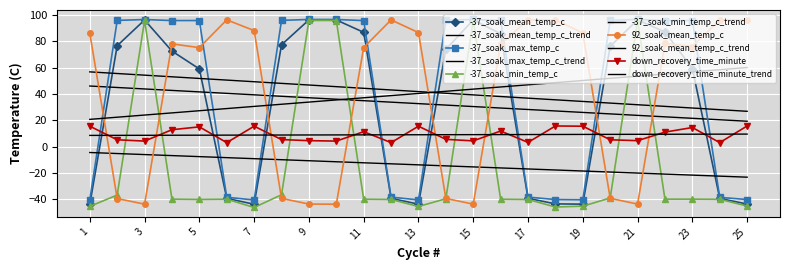

Reading left to right, list all the values displayed in this chart.

-37_soak_mean_temp_c: -44.0	76.8	96.4	72.7	59.1	-39.4	-43.9	77.5	96.4	96.4	87.0	-39.4	-43.9	74.0	96.4	85.9	-39.4	-43.6	-43.9	76.4	96.5	87.2	59.4	-39.5	-43.8
-37_soak_max_temp_c: -40.6	96.0	96.7	95.9	96.0	-38.6	-40.7	96.1	96.8	96.8	95.9	-38.5	-40.6	96.1	96.8	96.0	-38.5	-40.3	-40.5	96.0	96.8	95.8	95.9	-38.7	-40.3
-37_soak_min_temp_c: -45.5	-36.9	96.0	-40.0	-40.3	-40.1	-46.4	-36.7	96.0	96.0	-40.1	-40.3	-45.6	-39.7	96.1	-40.1	-40.3	-46.0	-45.4	-39.1	96.1	-40.0	-40.0	-40.2	-45.3
92_soak_mean_temp_c: 86.3	-39.6	-43.8	78.2	75.3	96.5	88.3	-39.4	-43.8	-43.9	75.4	96.4	86.8	-39.5	-43.8	77.8	96.5	96.5	86.5	-39.4	-43.8	78.5	76.2	96.5	96.4
down_recovery_time_minute: 15.5	5.2	4.2	12.8	15.0	3.0	15.5	5.3	4.5	4.2	11.3	3.0	15.5	5.5	4.3	11.8	3.2	15.7	15.5	5.2	4.5	11.0	14.5	3.0	15.7